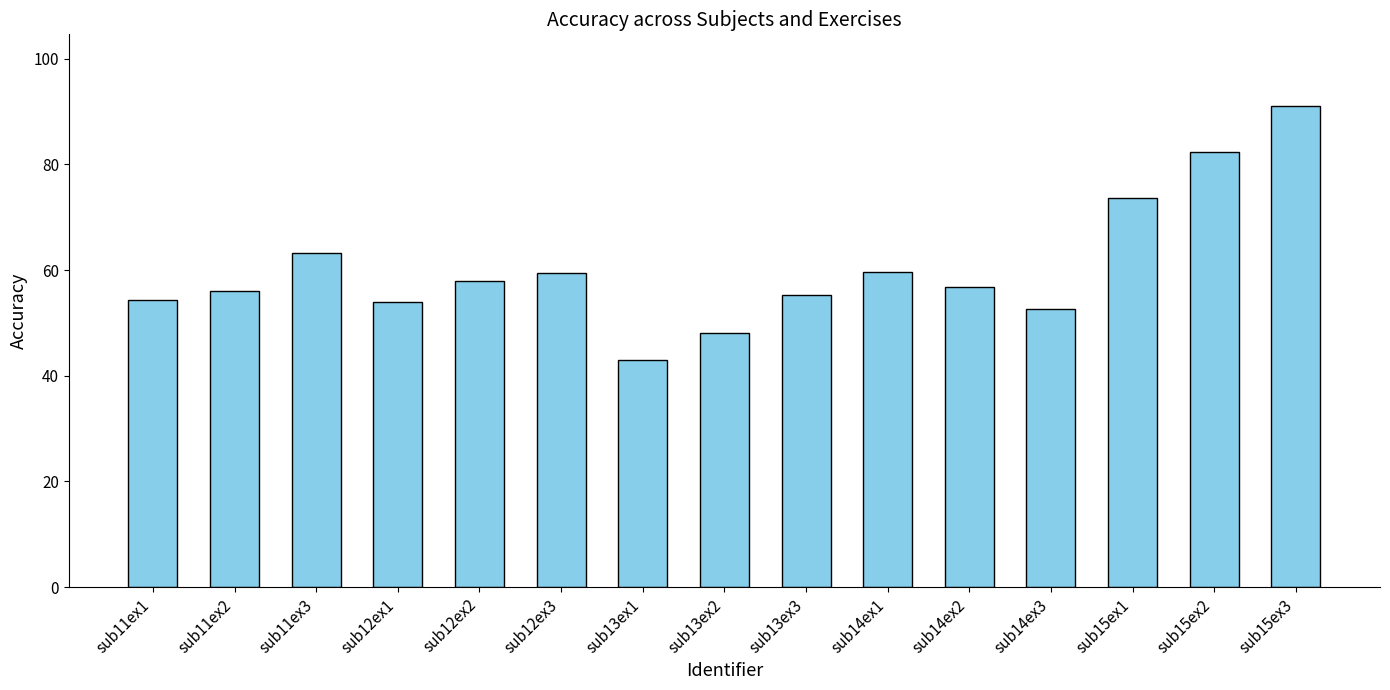

What is the greatest value displayed?

91.0